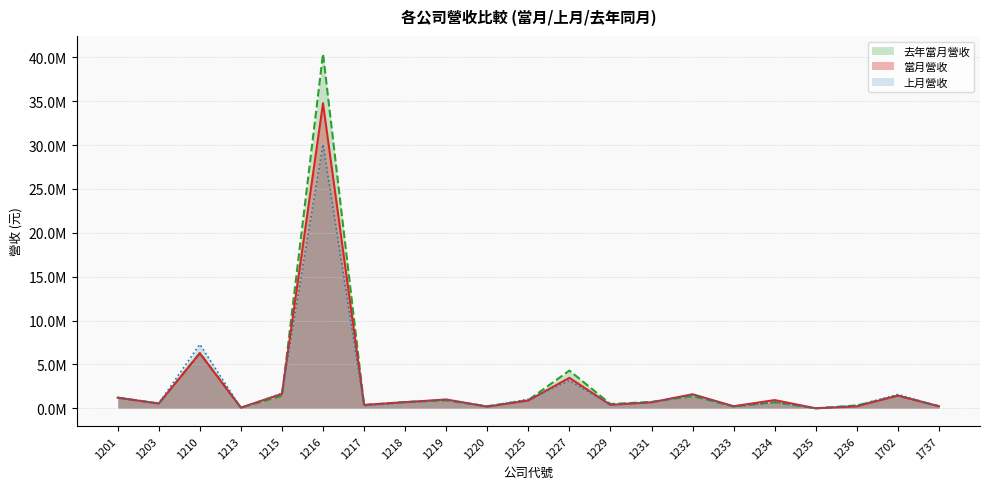

Reading right to left, extract all data points from this chart.

當月營收: 1737=239319	1702=1456926	1236=224932	1235=3561	1234=940172	1233=240083	1232=1604792	1231=681056	1229=395780	1227=3473609	1225=889754	1220=191334	1219=1008902	1218=699446	1217=391125	1216=34772056	1215=1647288	1213=78483	1210=6274308	1203=543487	1201=1213521
上月營收: 1737=207649	1702=1583771	1236=327170	1235=6064	1234=688434	1233=194746	1232=1551665	1231=719691	1229=431412	1227=3160613	1225=1035339	1220=199012	1219=1005328	1218=651183	1217=292255	1216=30085441	1215=1723659	1213=50887	1210=7296496	1203=565174	1201=1226869
去年當月營收: 1737=242196	1702=1437843	1236=330388	1235=4568	1234=693543	1233=219033	1232=1392257	1231=731183	1229=491509	1227=4305506	1225=937281	1220=243424	1219=899361	1218=725188	1217=363377	1216=40396873	1215=1422333	1213=76124	1210=6296474	1203=552771	1201=1213101